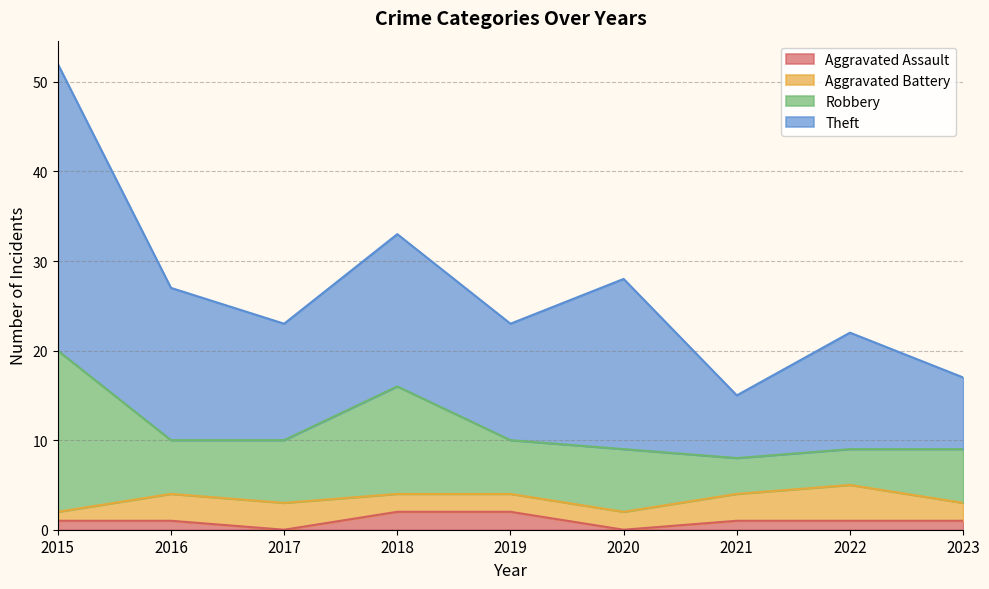

Is it true that Aggravated Battery equals 3 at 2018?

False